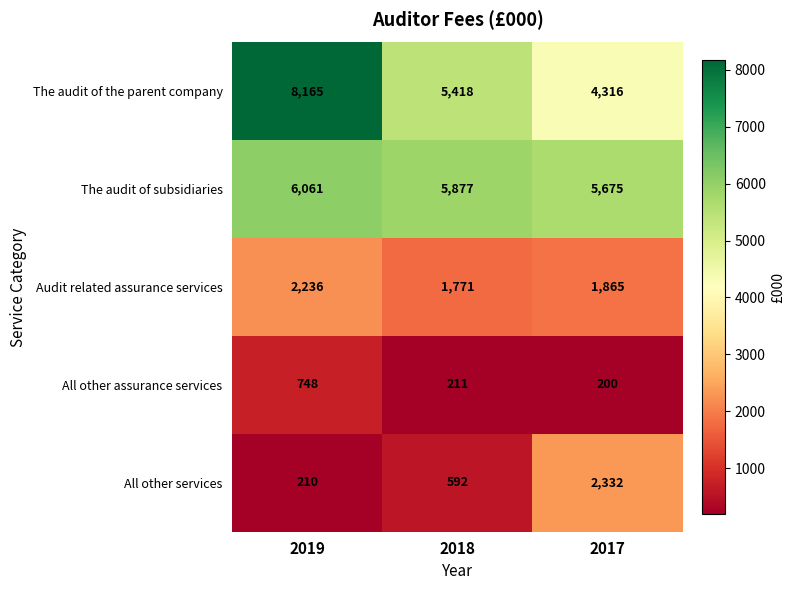

Is it true that The audit of subsidiaries equals 3144 at 2018?

False